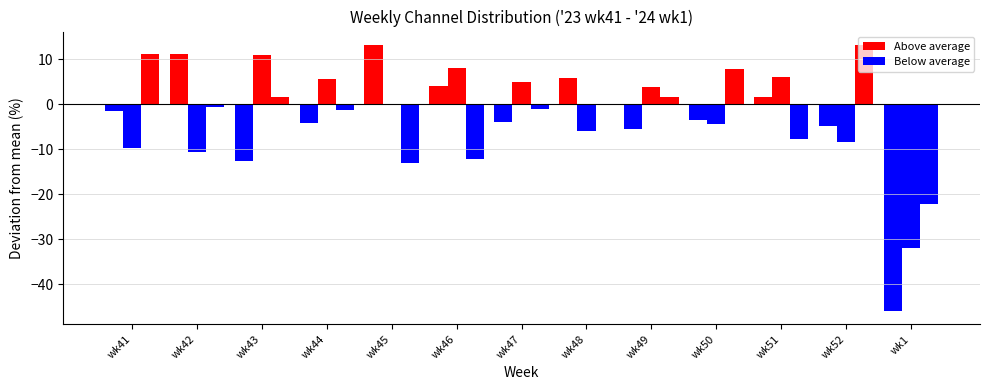

What is the label of the 3rd bar from the left?

wk43